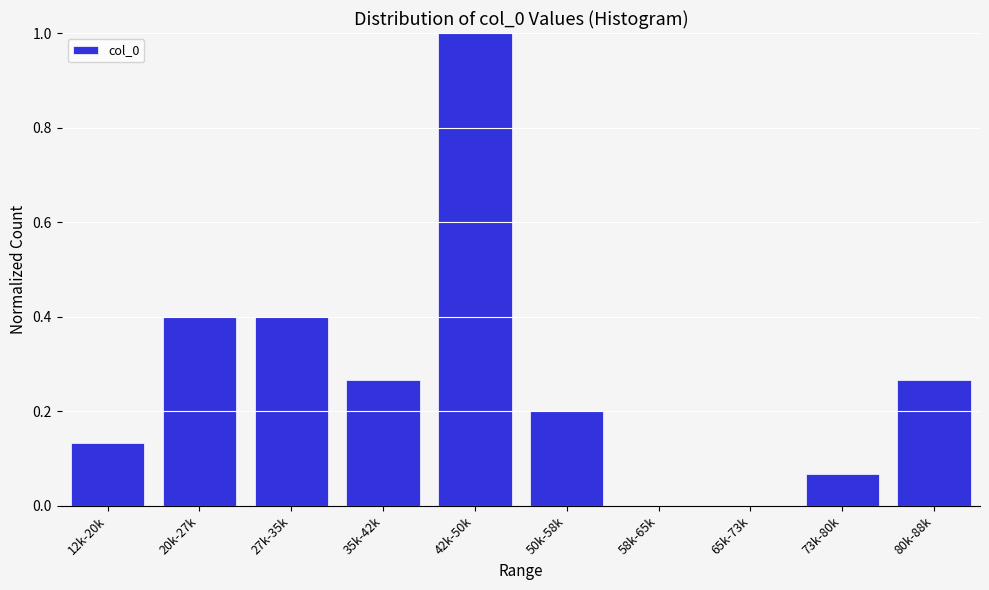

The value at 65k-73k is 0.0. True or false?

True